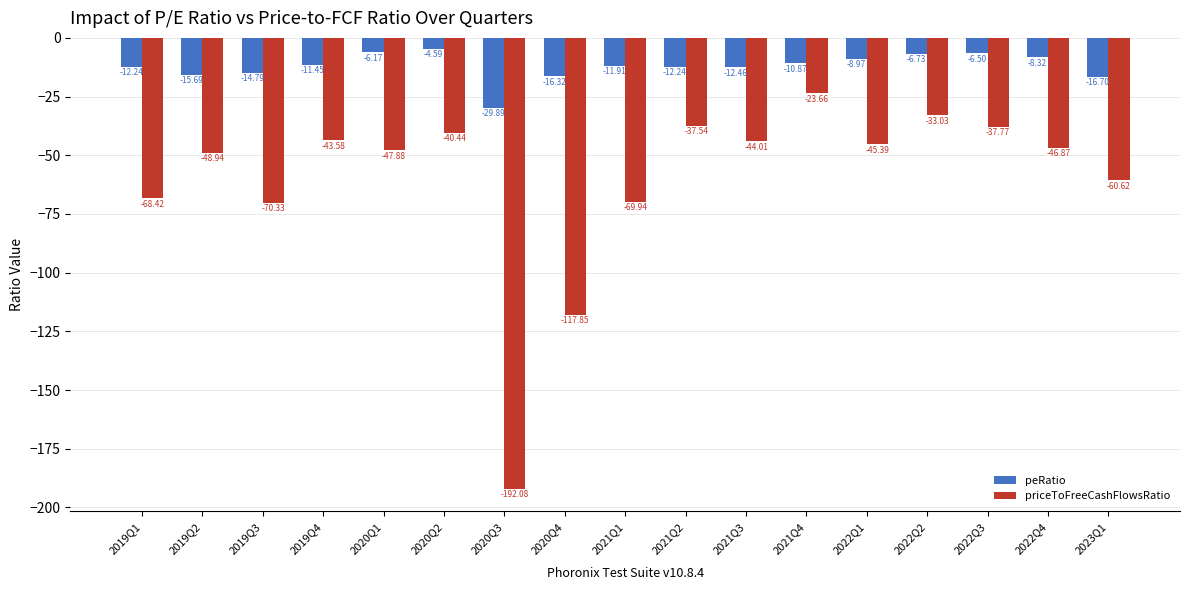

Rank the series at 2021Q2 from lowest to highest value.

priceToFreeCashFlowsRatio, peRatio